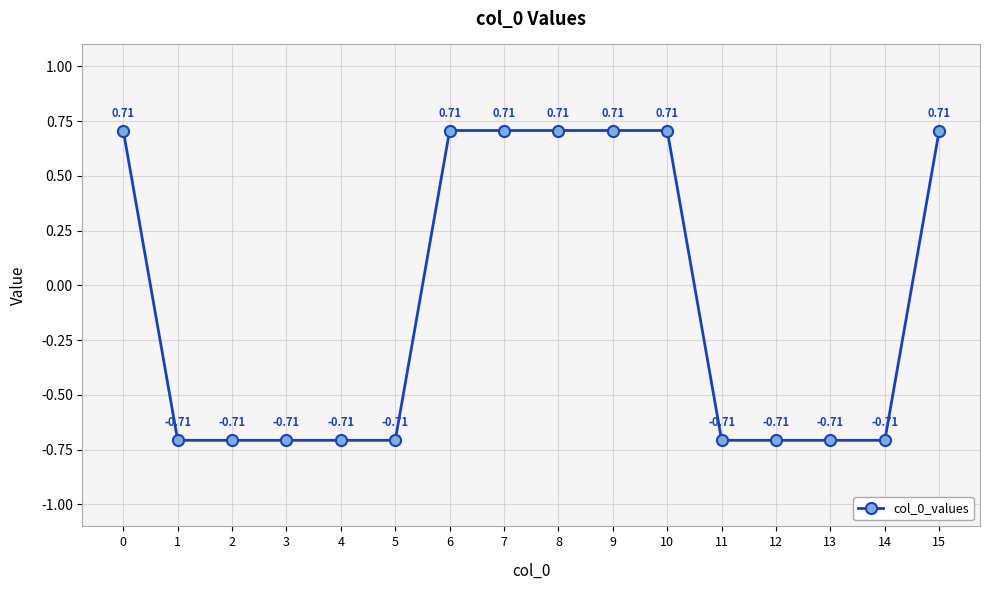

Which has a higher value, 13 or 15?

15